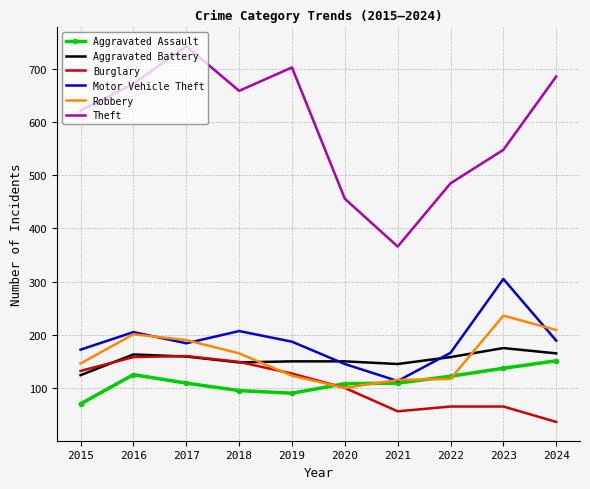

True or false: Burglary and Motor Vehicle Theft intersect in this chart.

False